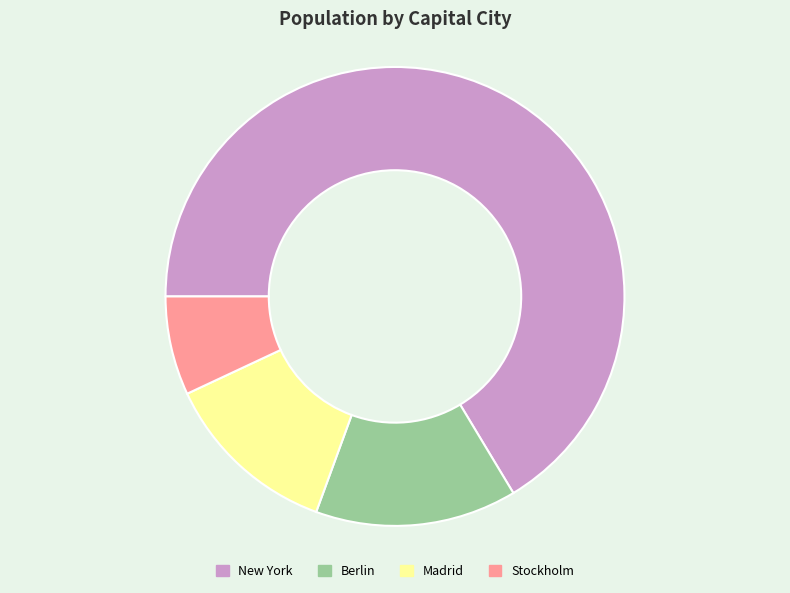

Count the number of slices in the pie.

4